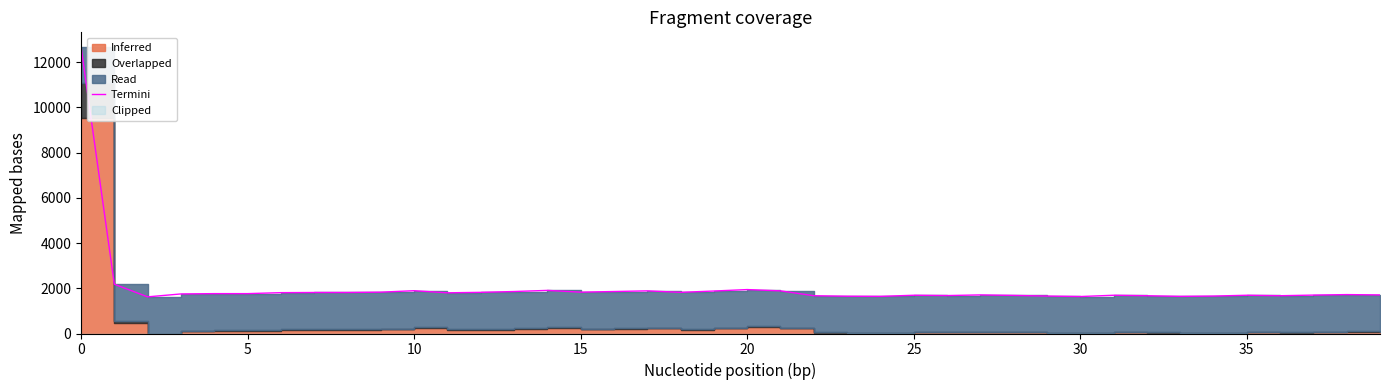

How many data points are above 1763?

18